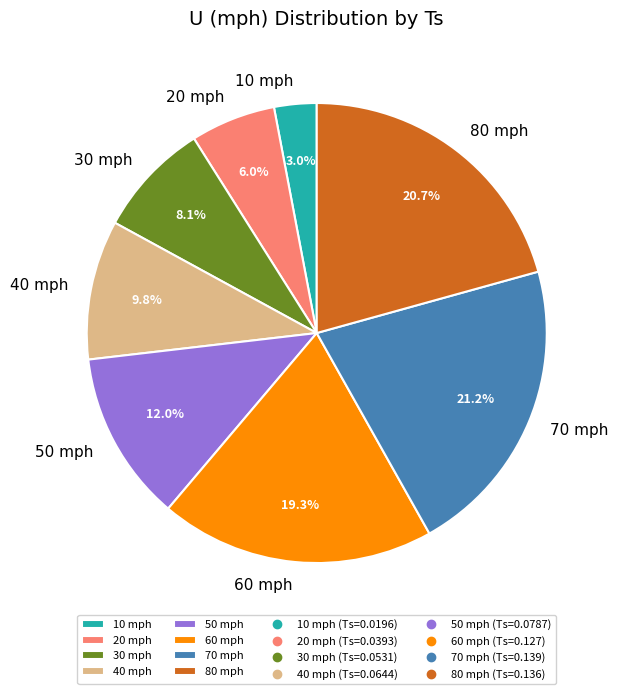

Does 50 mph represent more than half of the total?

No